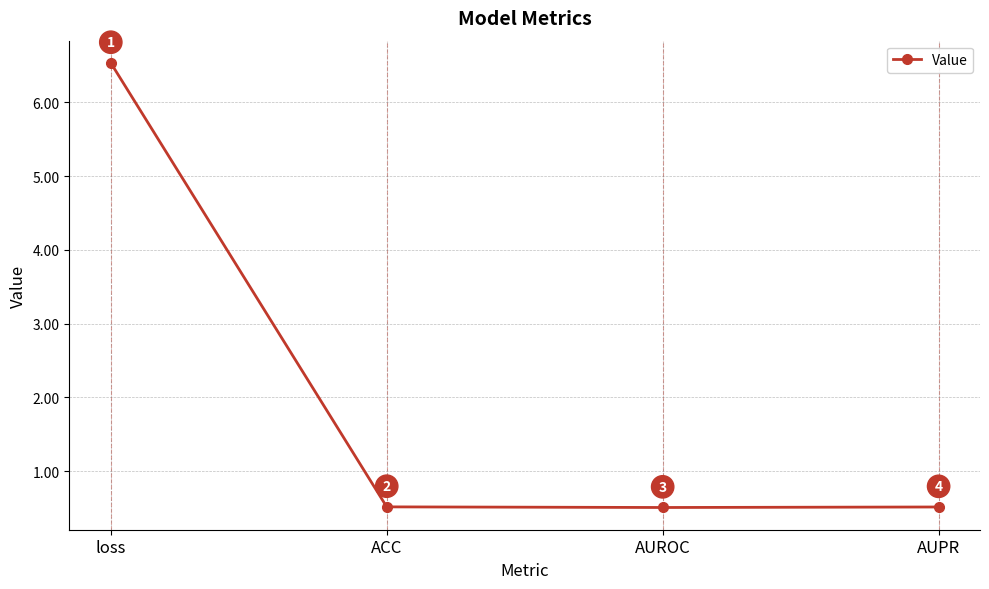

At which label is the value closest to 3?

ACC